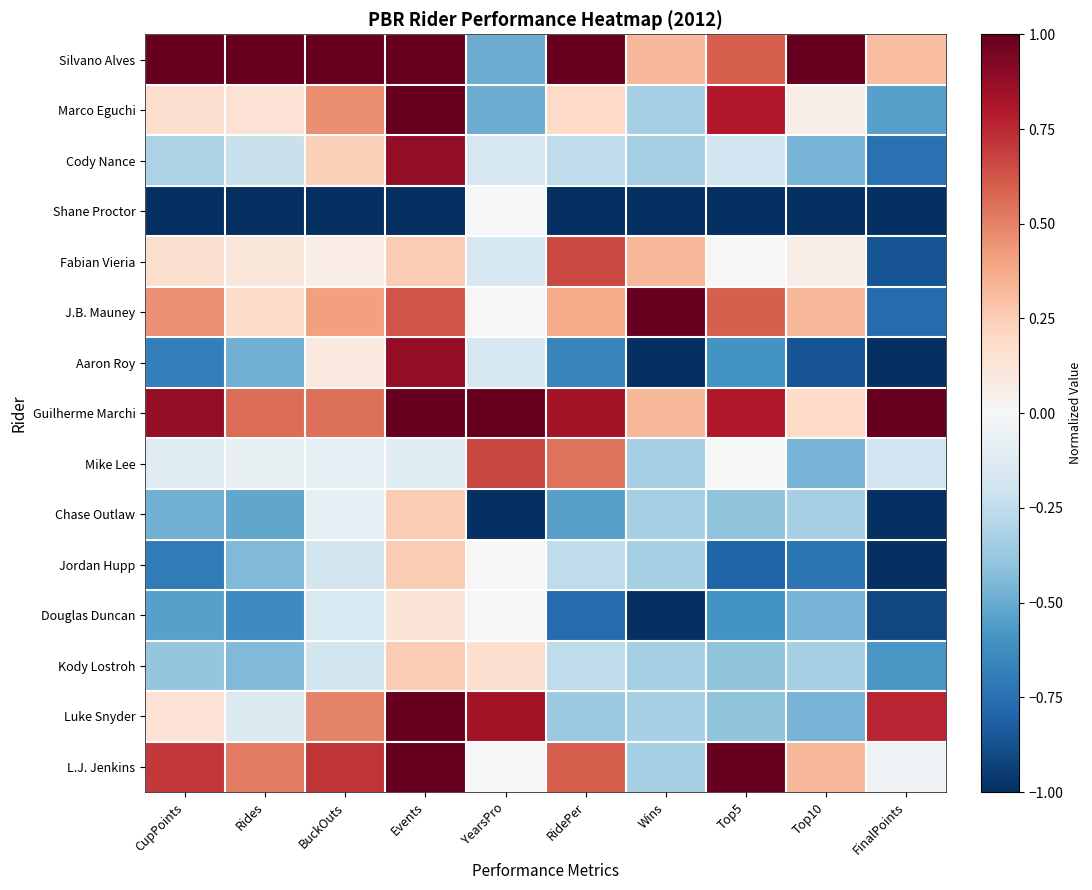

At which category is the sum across all series the highest?

Events